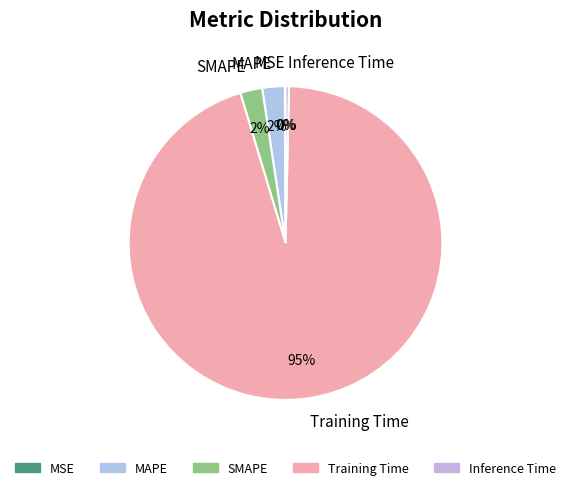

What is the largest slice in the pie chart?

Training Time